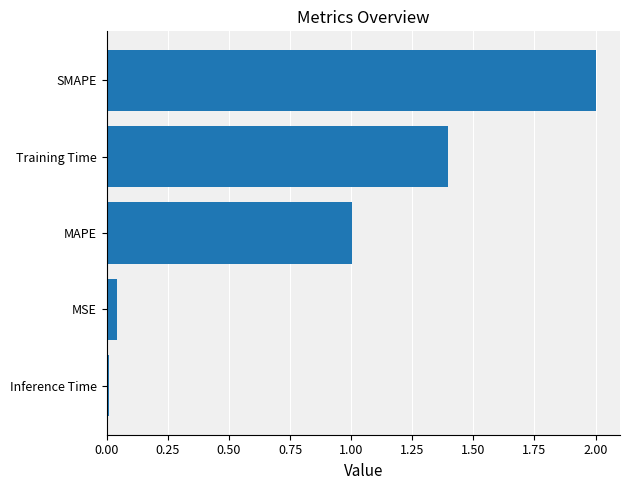

Where is the data nearest to the value 1?

MAPE